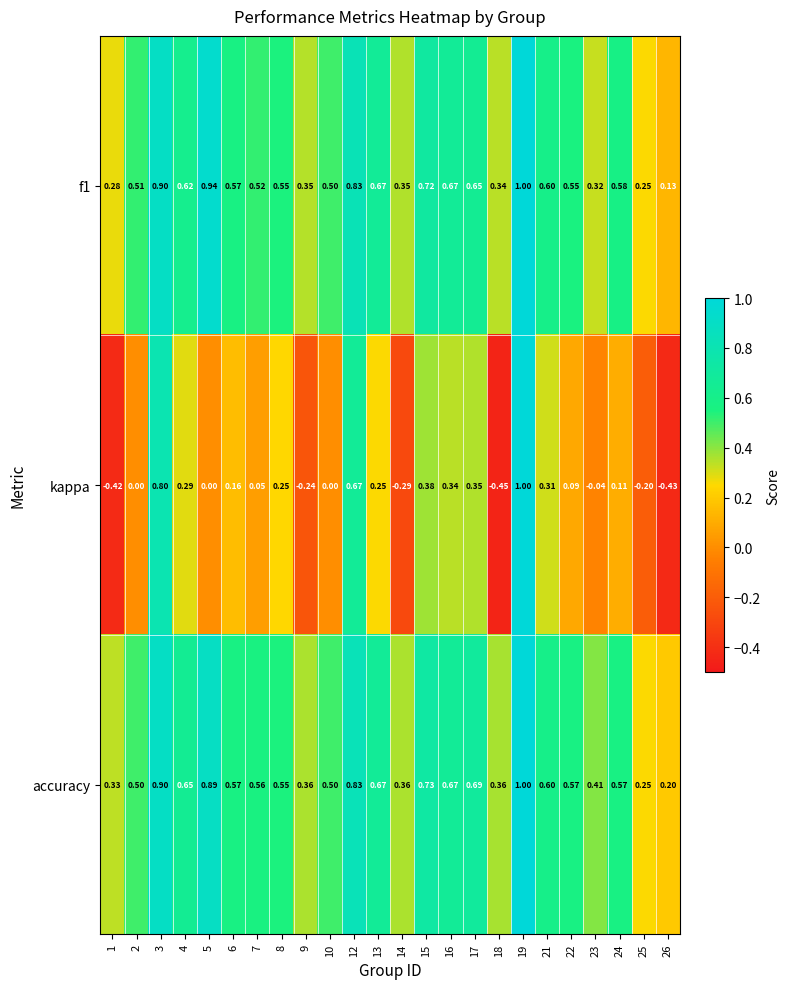

Is the value of f1 at 22 greater than the value of kappa at 3?

No